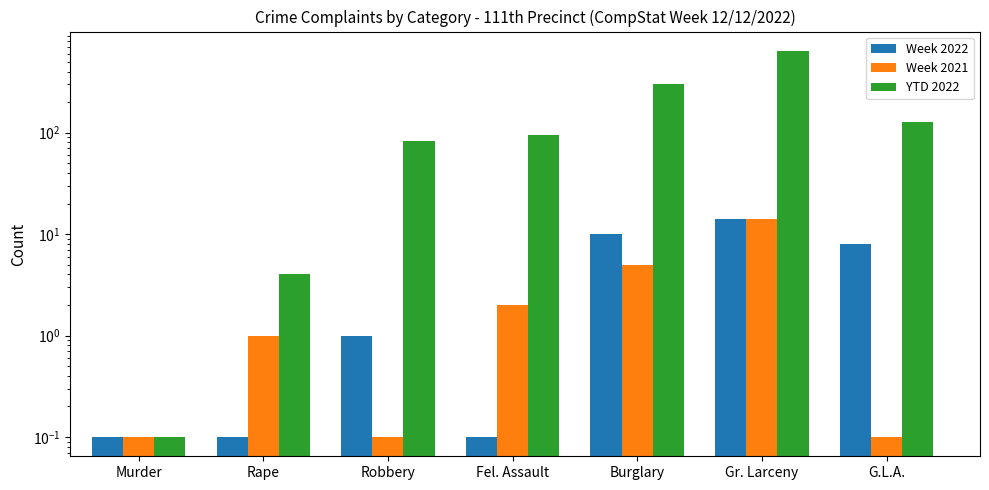

How many values in the YTD 2022 series are below 95?

3